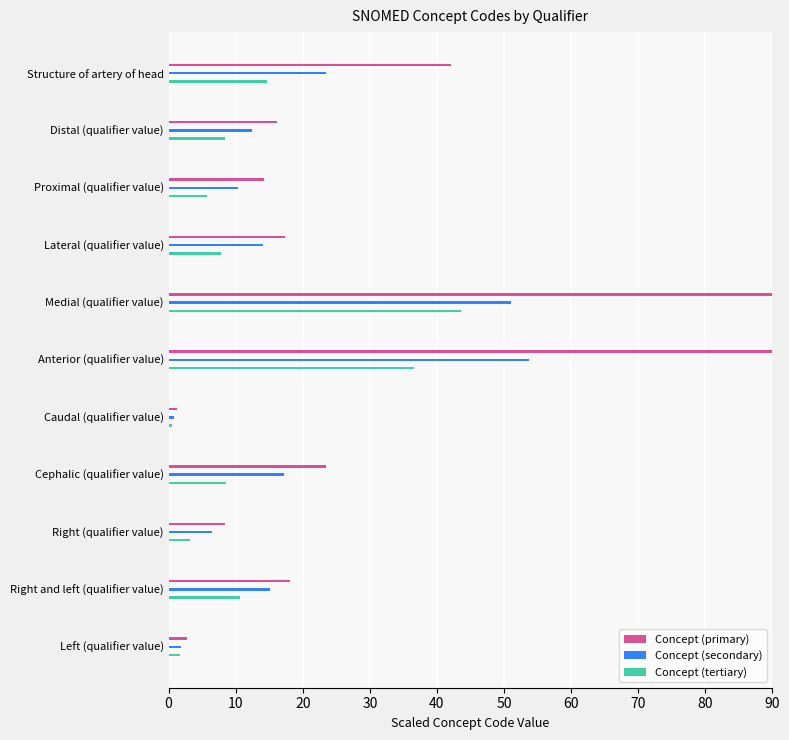

True or false: Concept (tertiary) has a value of 0.8 at Left (qualifier value).

False